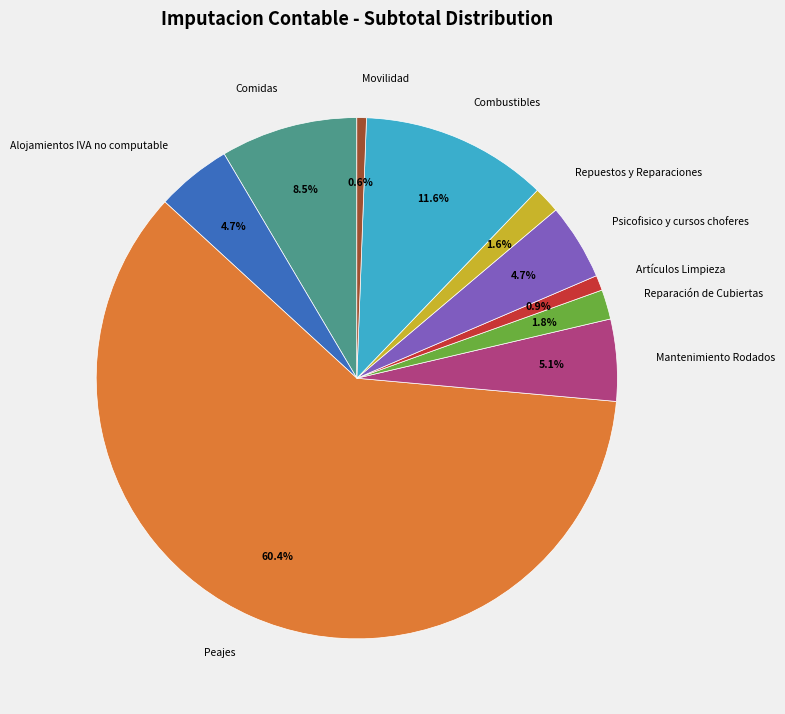

How many segments does this pie chart have?

10